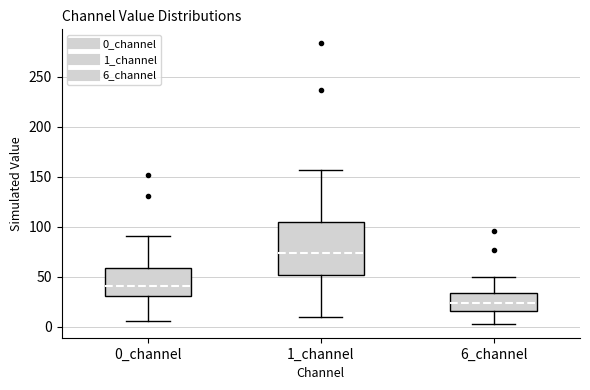

Where does the median line of the box for 1_channel sit on the y-axis? The values are not printed on the chart, so give them approximately, as read against the axis.

75